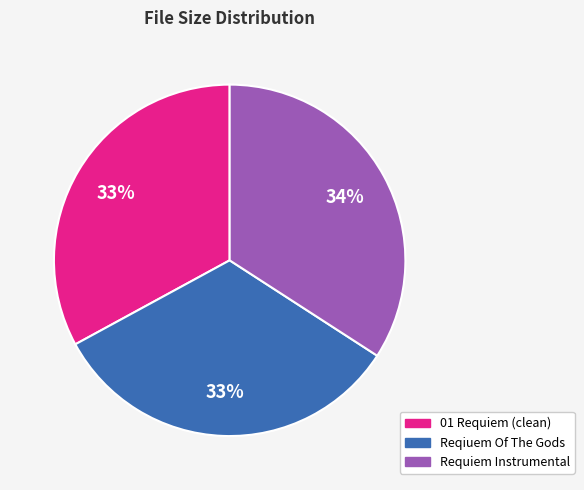

What percentage is the Reqiuem Of The Gods slice, to the nearest percent?

33%